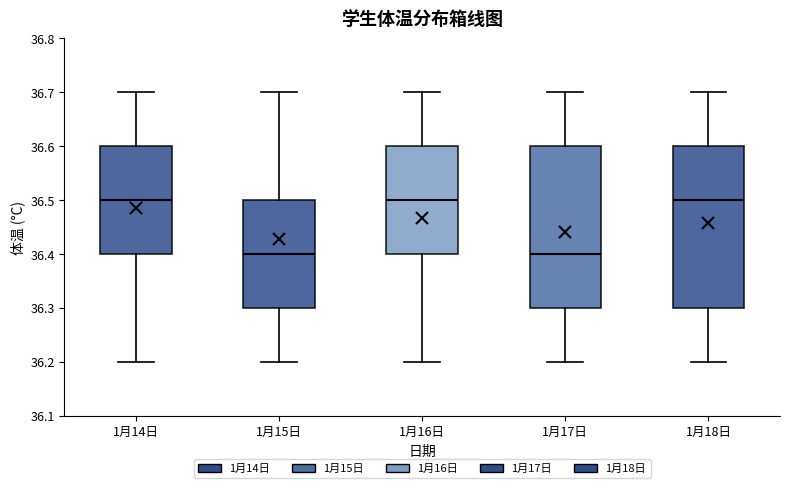

Reading left to right, transcribe this box plot: for each box, give where its median line is, the range the box spans, and where its two whiskers end, as read against the y-axis. The values are not printed on the chart, so give them approximately, as read against the axis.

1月14日: median 36.5, box 36.4 to 36.6, whiskers 36.2 to 36.7
1月15日: median 36.4, box 36.3 to 36.5, whiskers 36.2 to 36.7
1月16日: median 36.5, box 36.4 to 36.6, whiskers 36.2 to 36.7
1月17日: median 36.4, box 36.3 to 36.6, whiskers 36.2 to 36.7
1月18日: median 36.5, box 36.3 to 36.6, whiskers 36.2 to 36.7